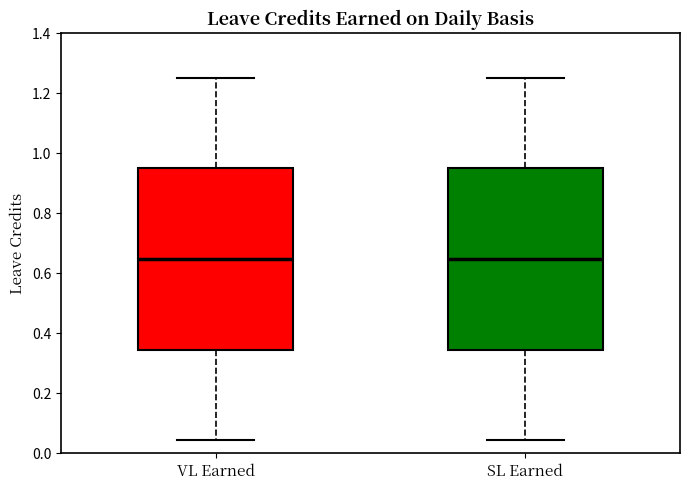

Reading left to right, read every box against the y-axis: the position of its median line, the range the box covers, and the ends of its whiskers. The values are not printed on the chart, so give them approximately, as read against the axis.

VL Earned: median 0.64, box 0.34 to 0.94, whiskers 0.04 to 1.26
SL Earned: median 0.64, box 0.34 to 0.94, whiskers 0.04 to 1.26